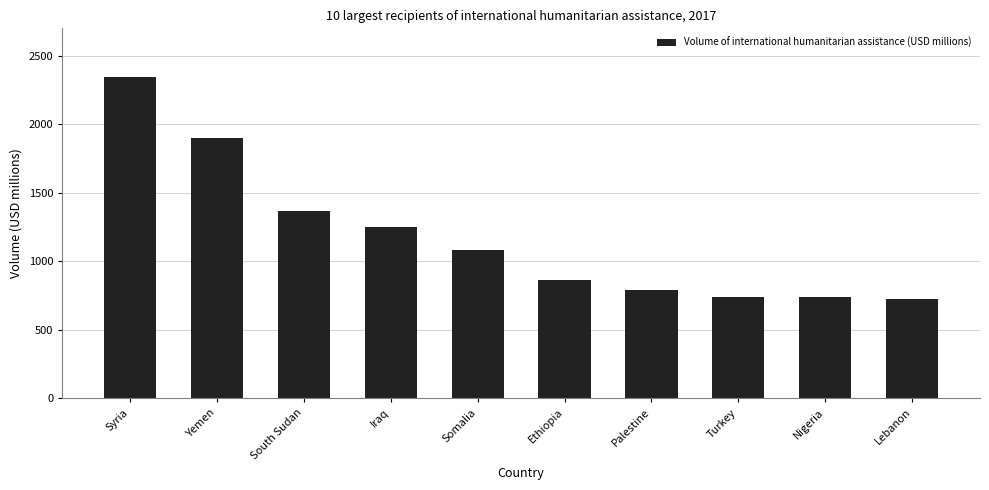

What is the minimum value shown in the chart?

724.2